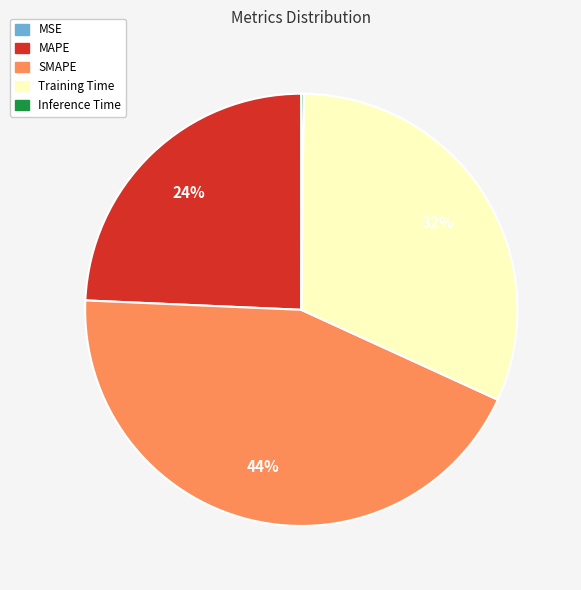

Do MAPE and Training Time together represent more than half of the pie?

Yes